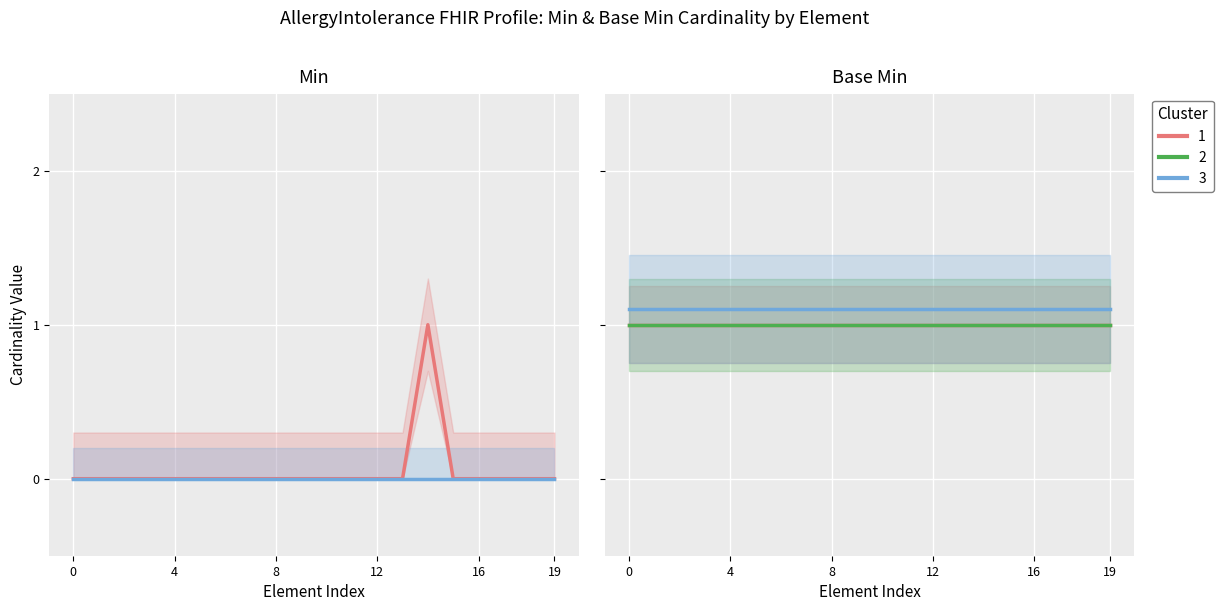

What is the average value of the Cluster 3 series?

1.1